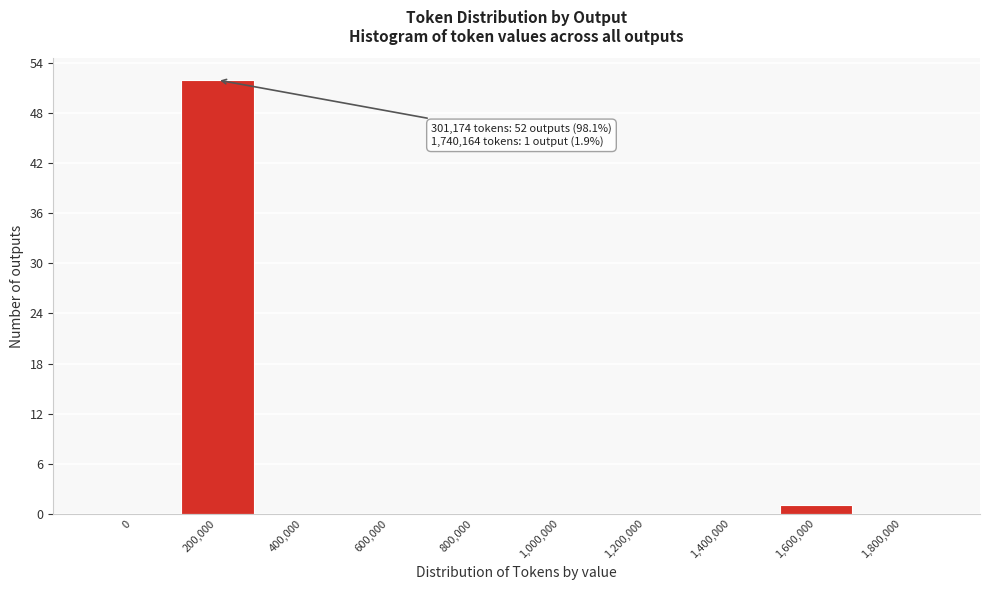

Reading left to right, extract all data points from this chart.

0=0	200,000=52	400,000=0	600,000=0	800,000=0	1,000,000=0	1,200,000=0	1,400,000=0	1,600,000=1	1,800,000=0